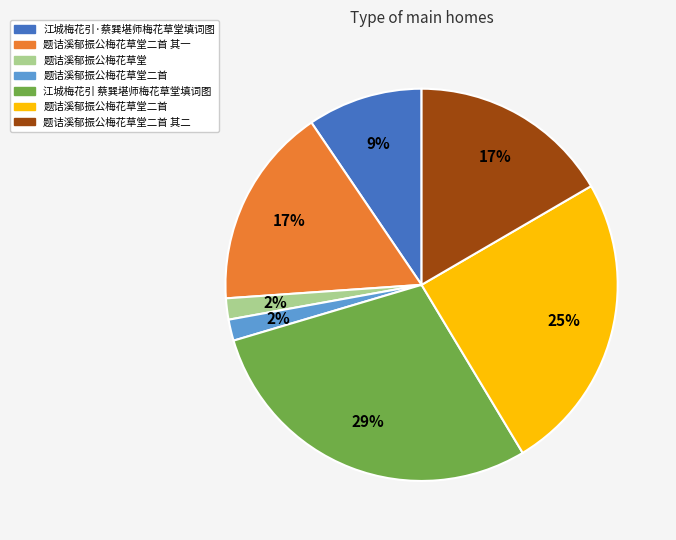

Is there a majority slice in this chart?

No